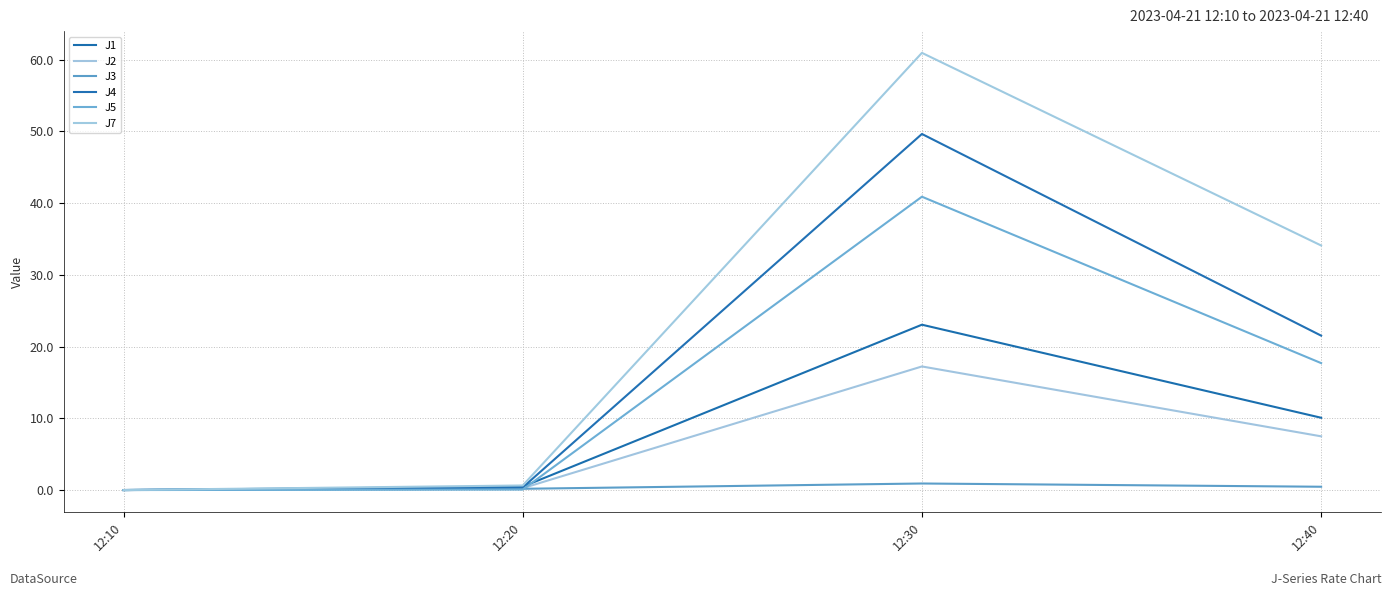

What is the value of the J3 point at the 4th from the left?

0.5